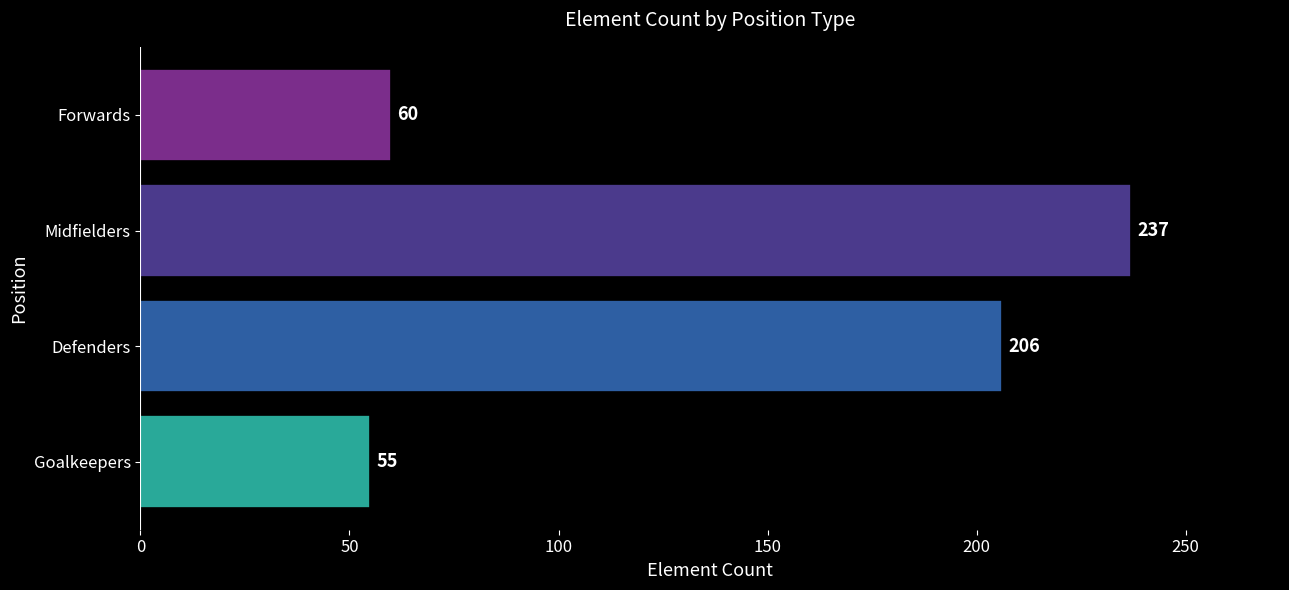

Are the bars horizontal?

Yes